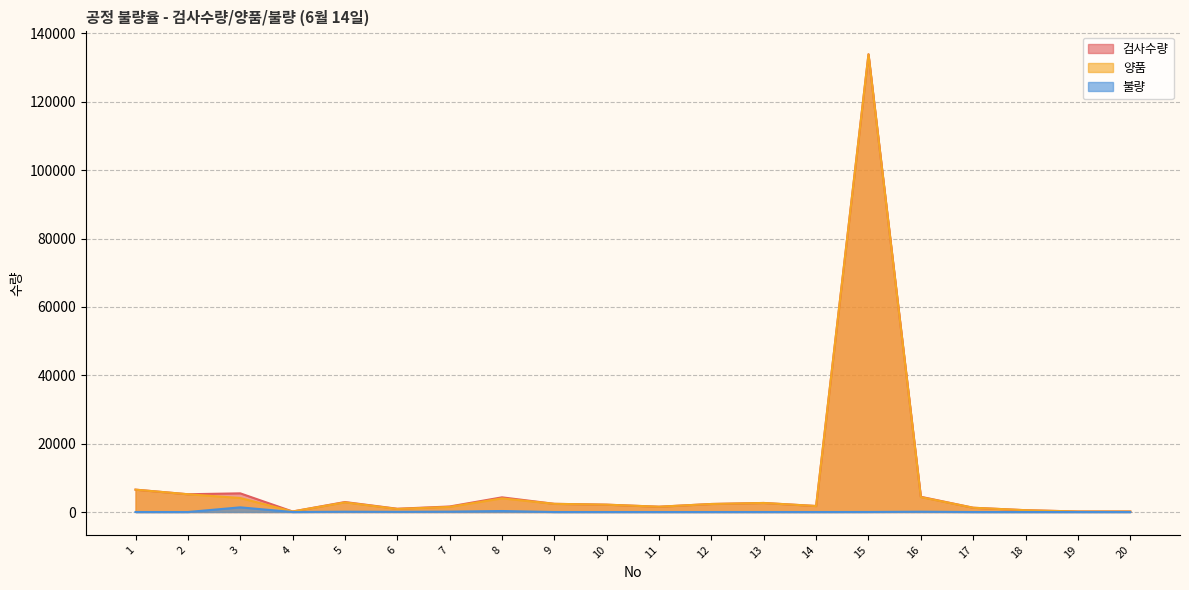

How many data points in 검사수량 are less than 2350?

10